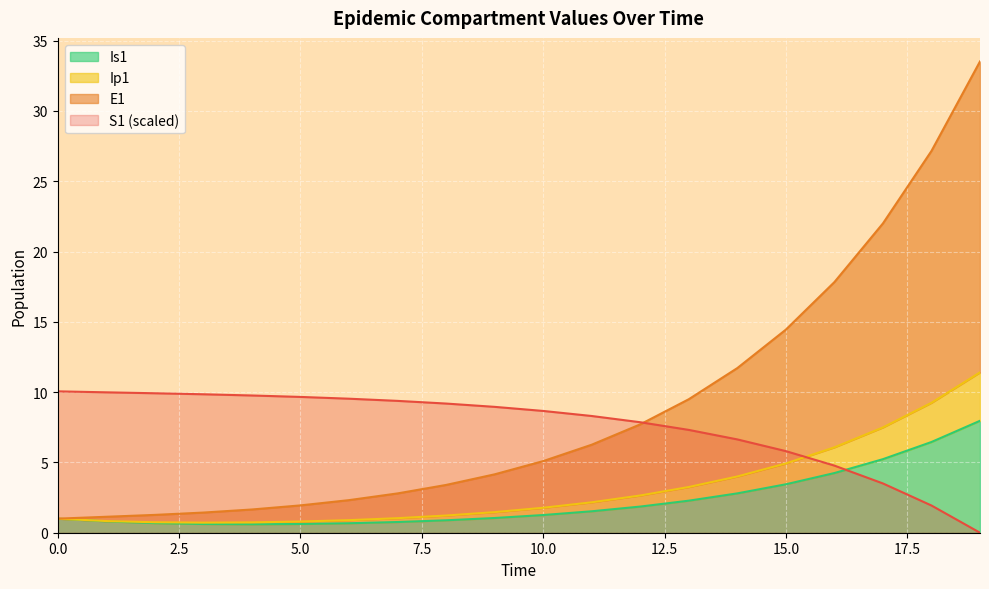

What is the sum of the Is1 values at 15 and 11?

5.0